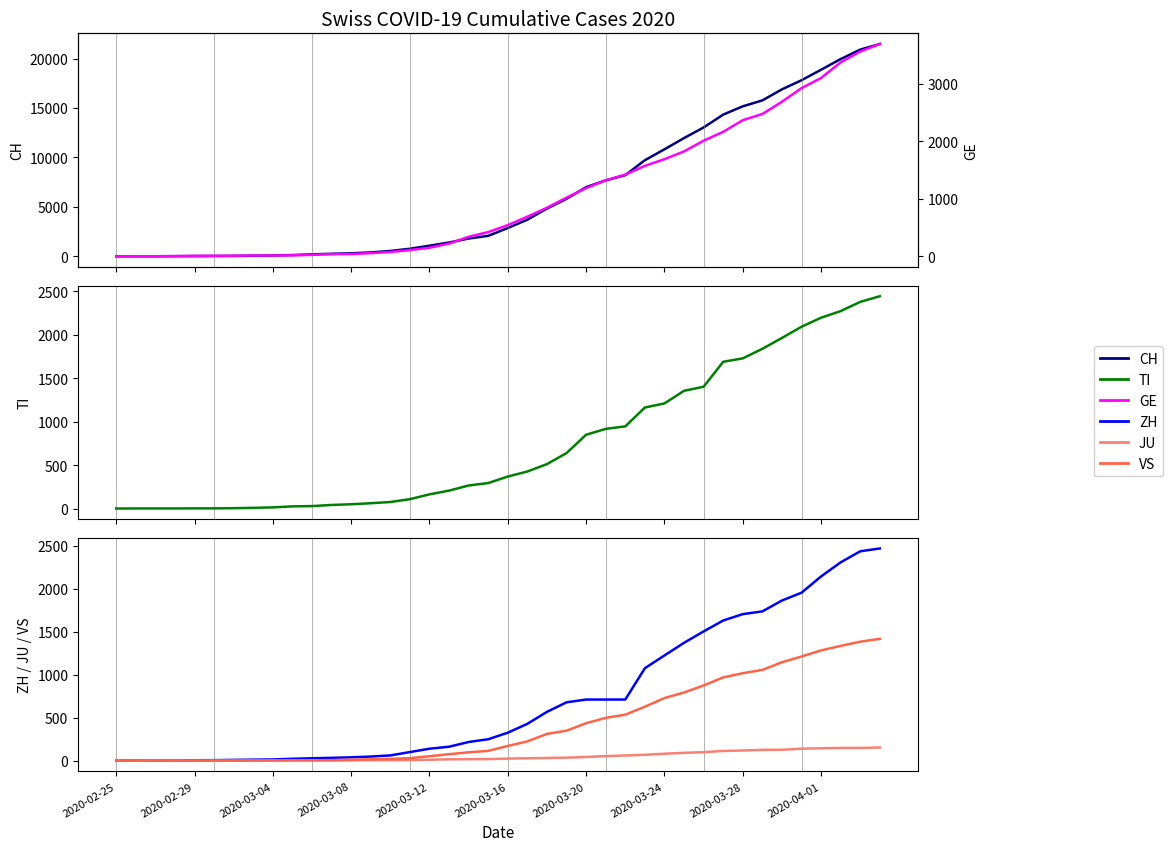

Where does the JU series first go above 25?

21